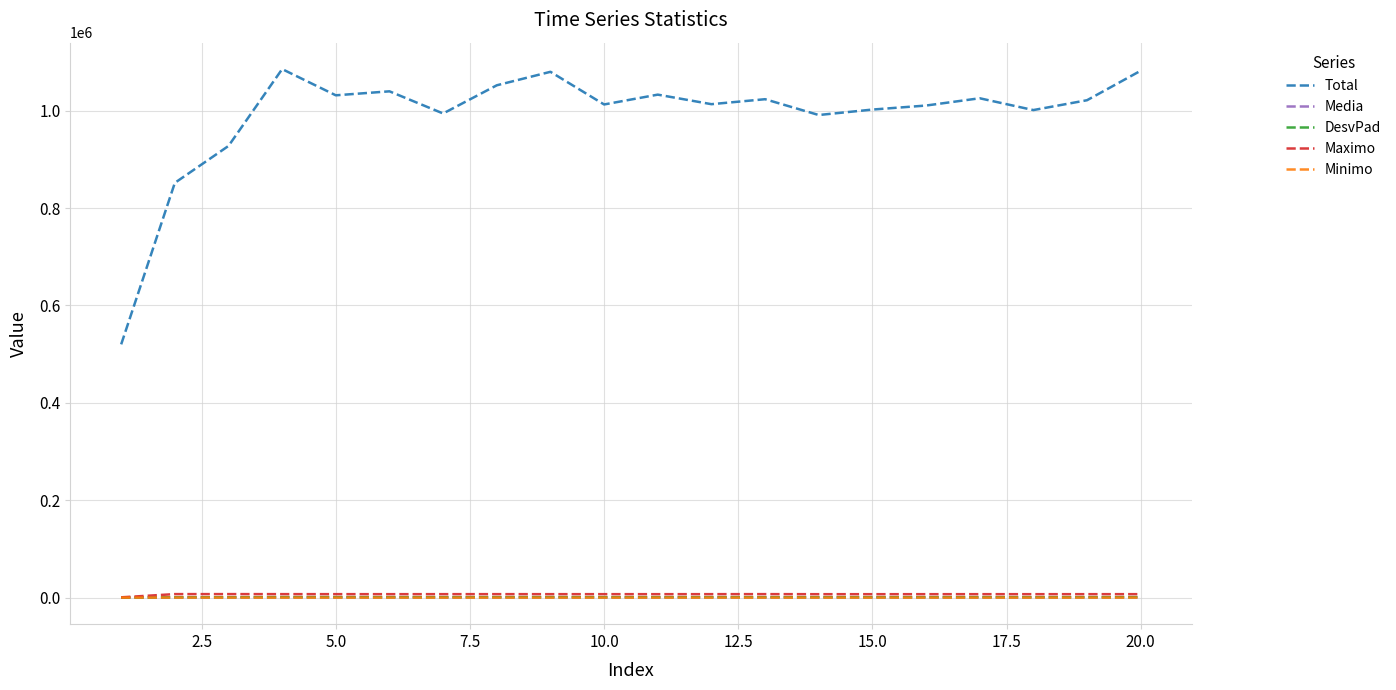

True or false: Total and Maximo cross at least once.

False